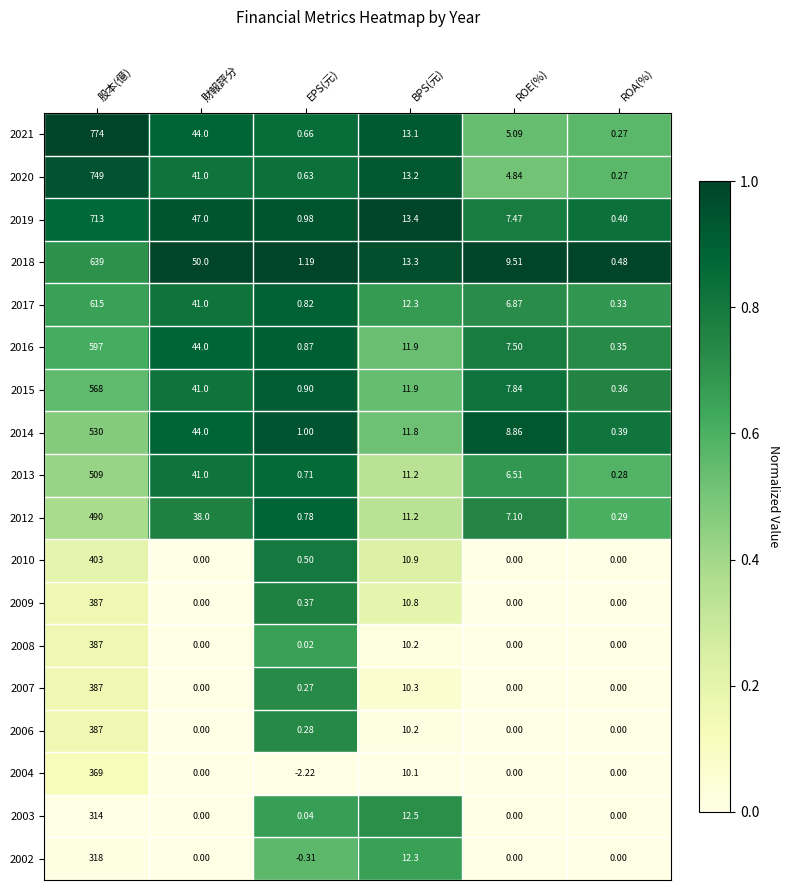

At how many categories does at least one series exceed 0?

6